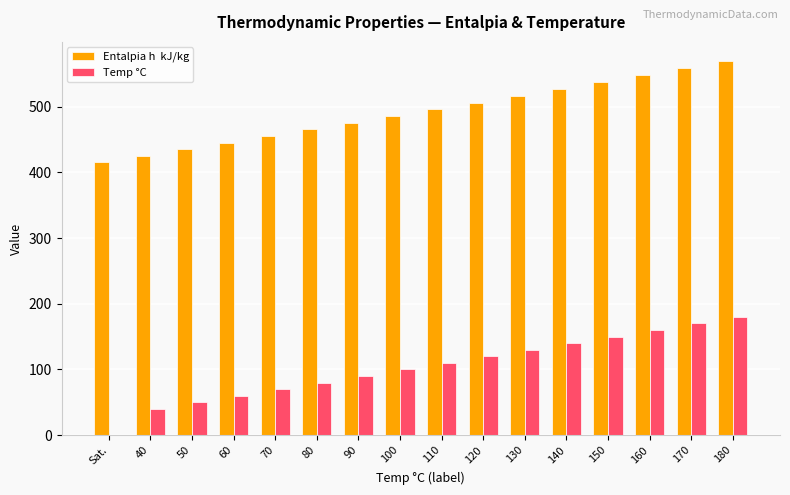

What is the total value across all series at 80?

545.3